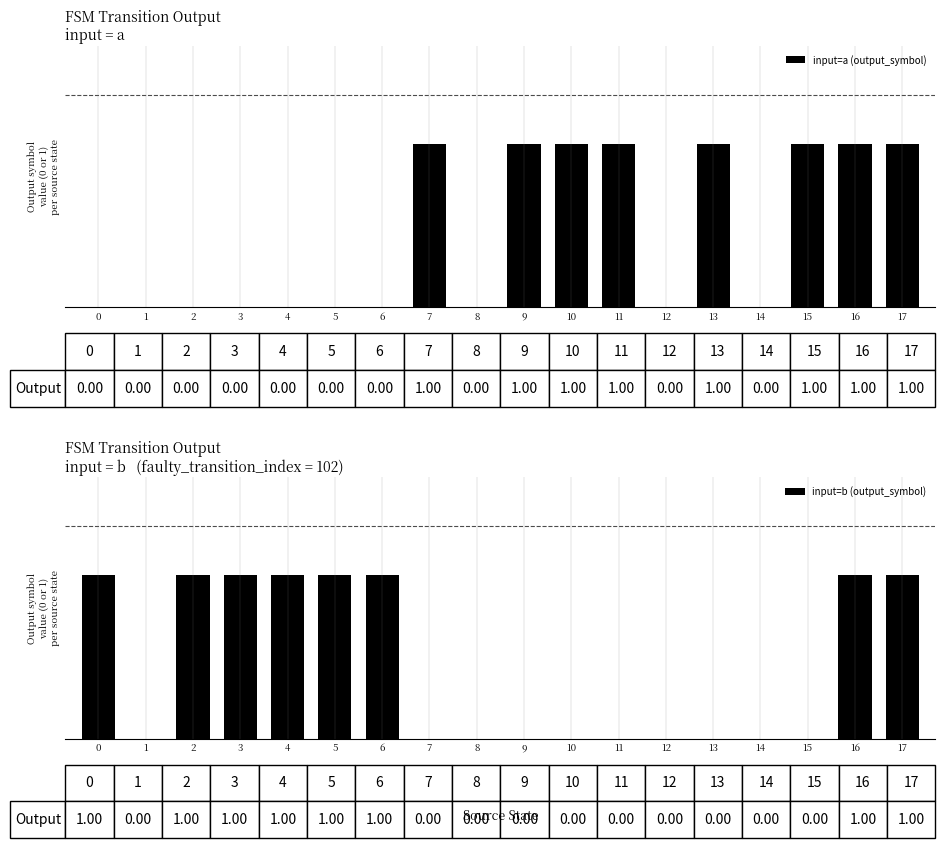

Rank the series by their maximum value, from lowest to highest.

input=a (output_symbol), input=b (output_symbol)